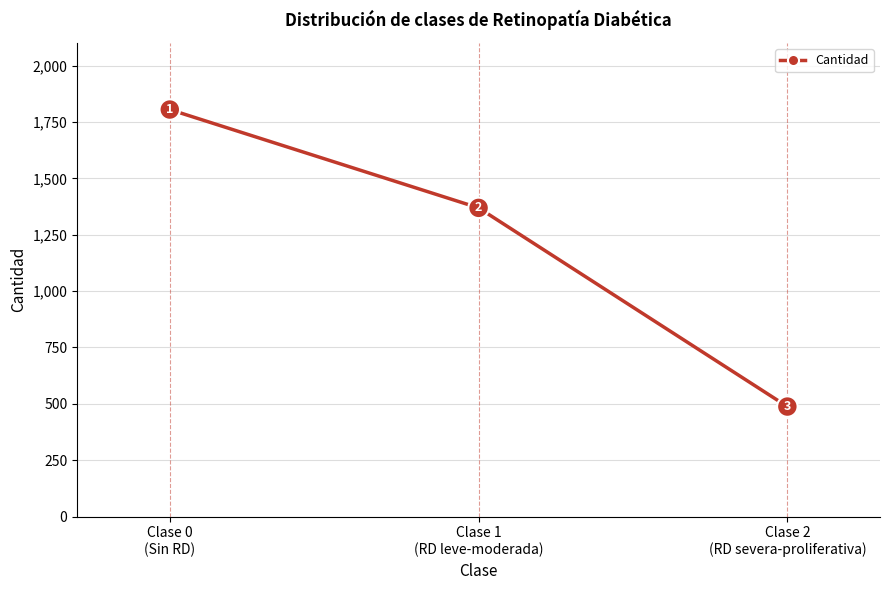

Reading left to right, what are all the values shown in this chart?

1805	1369	488